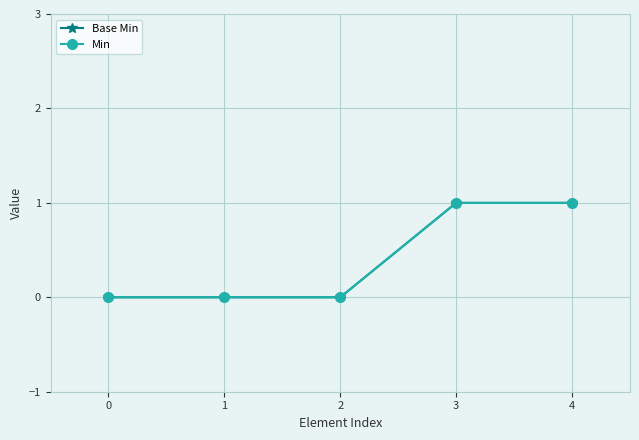

Does the chart have visible grid lines?

Yes